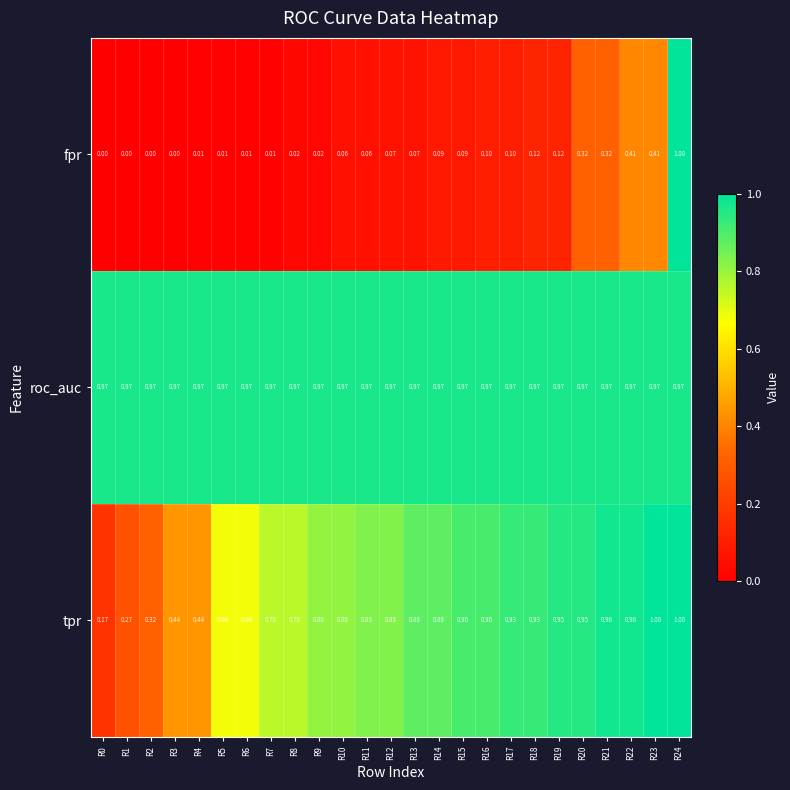

Is the value of tpr at R2 greater than the value of fpr at R4?

Yes